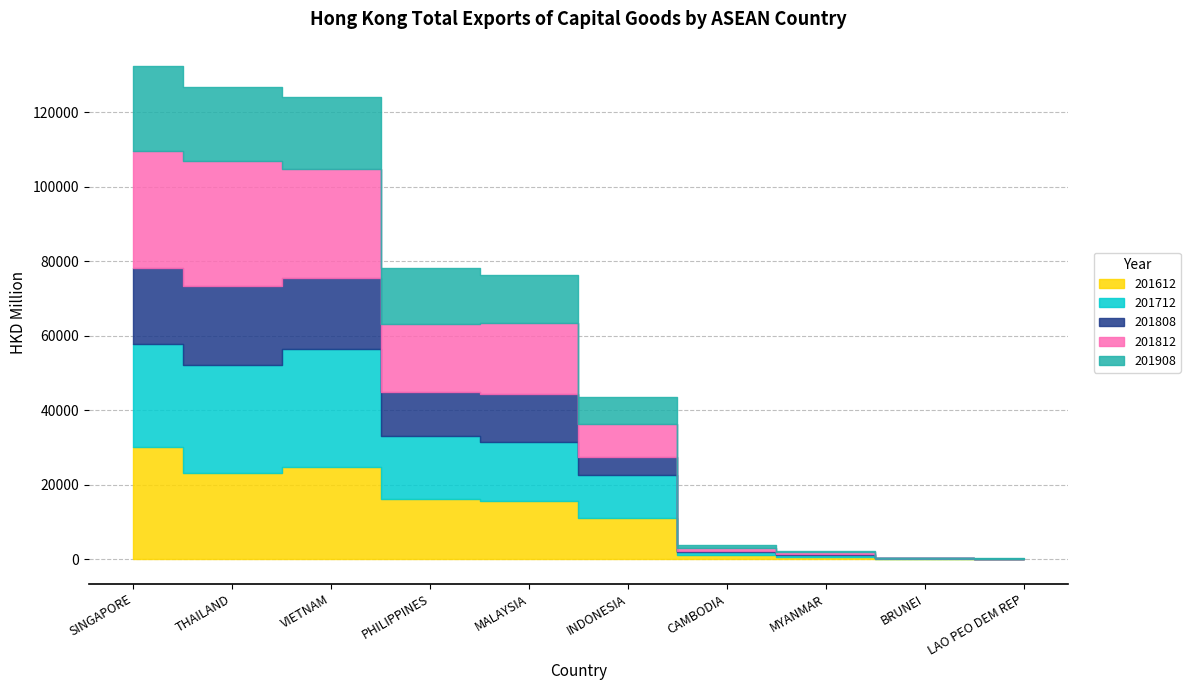

Reading left to right, list all the values displayed in this chart.

201612: 30029.9	23101.4	24790.5	16044.3	15653.7	10996.2	954.0	508.6	101.4	26.1
201712: 27747.5	28877.7	31548.3	17039.2	15865.5	11570.4	845.3	485.8	91.3	48.4
201808: 20295.7	21403.9	19136.4	11784.0	12749.5	4763.8	453.9	299.5	32.6	15.0
201812: 31337.2	33538.5	29358.0	18316.4	19218.7	8910.9	826.7	506.7	56.7	38.8
201908: 22861.0	19677.7	19096.0	14909.5	12654.8	7302.4	623.1	234.4	29.0	18.0